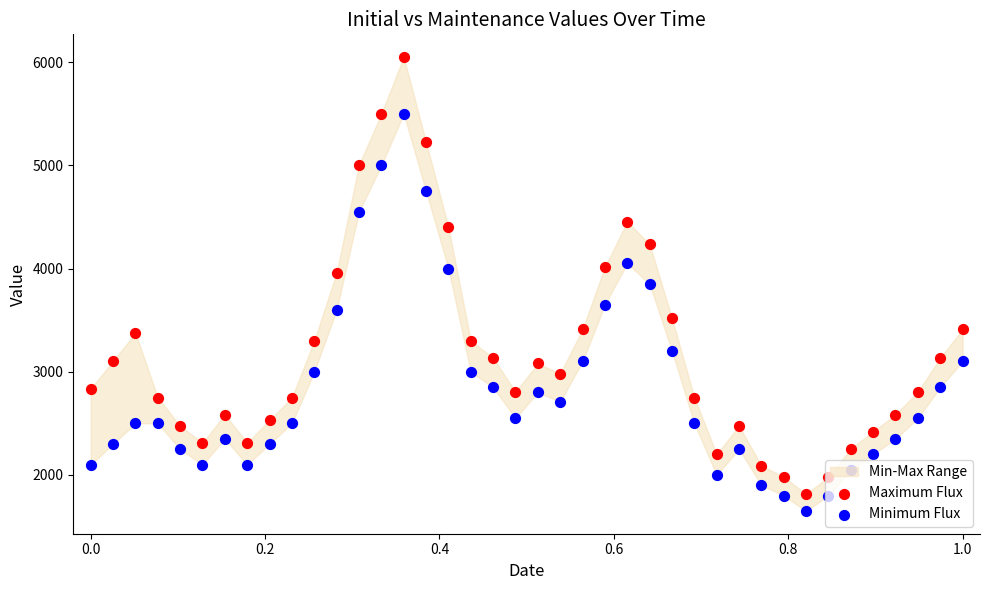

Which series has the widest spread of Y values?

Maximum Flux